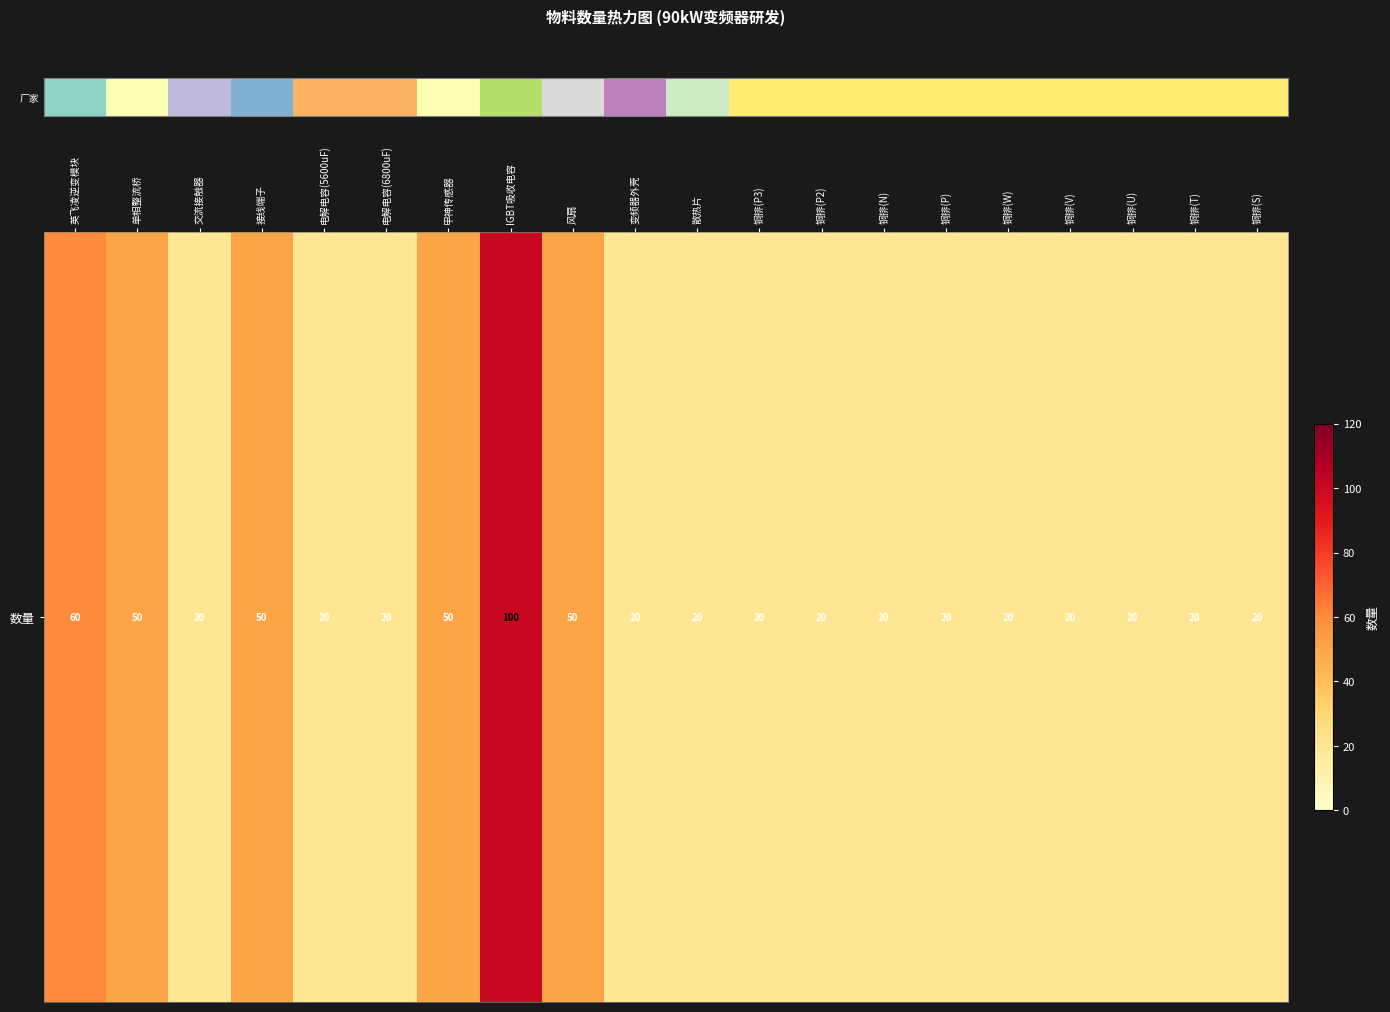

Read the value at 单相整流桥, to the nearest 5.

50